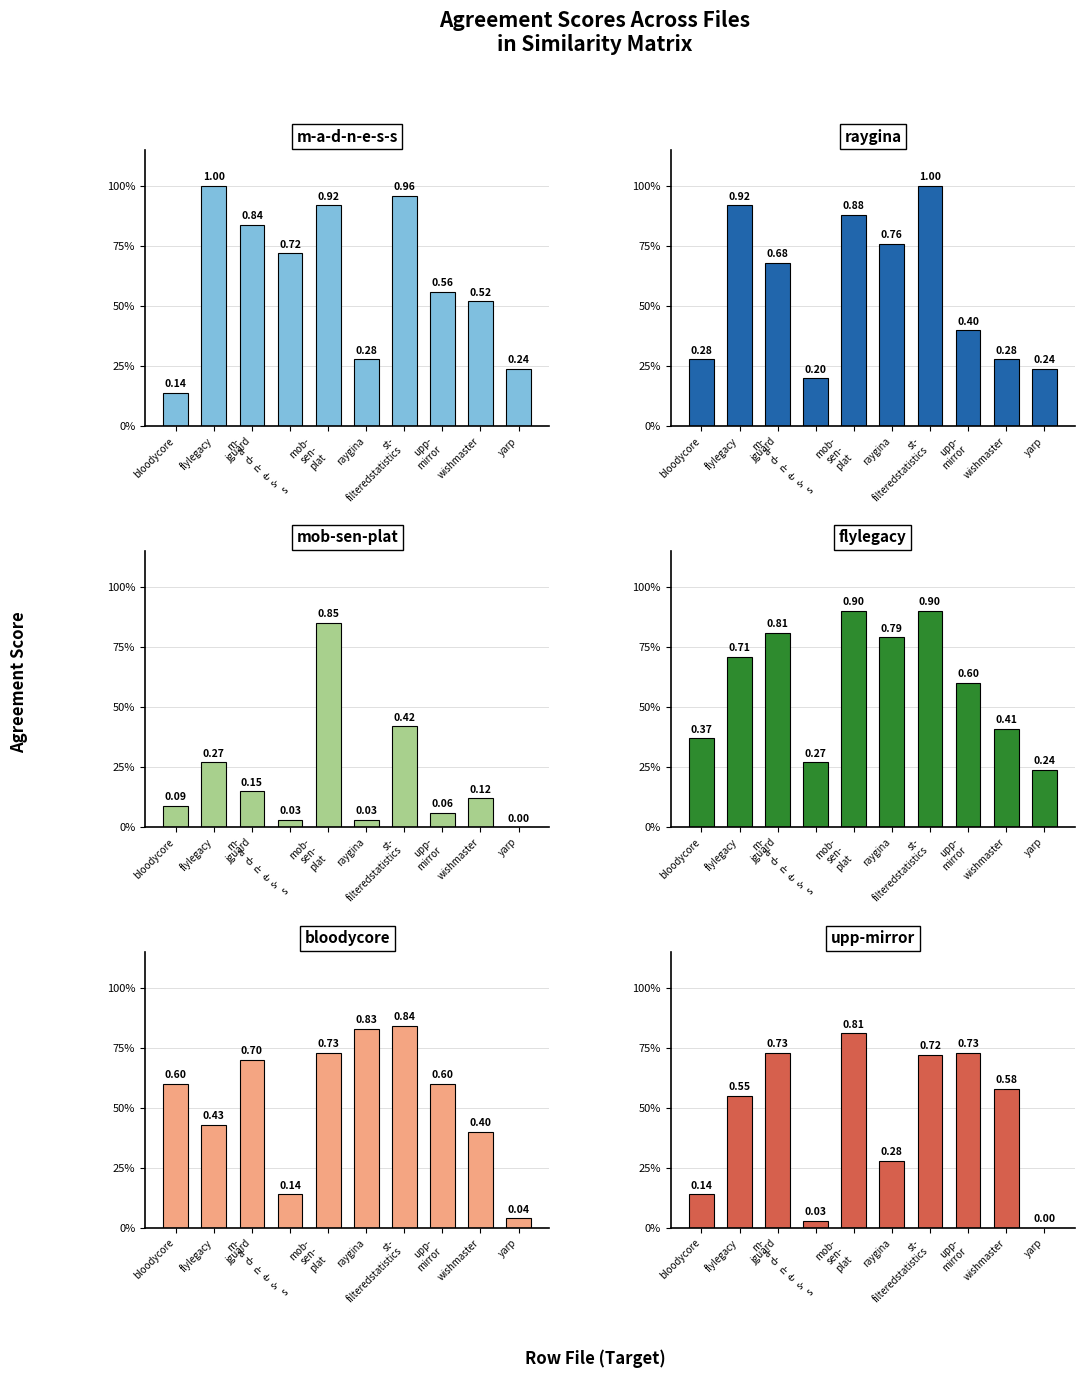

Reading left to right, what are all the values shown in this chart?

m-a-d-n-e-s-s.csv: bloodycore=0.1	flylegacy=1.0	jguard=0.8	m-
a-
d-
n-
e-
s-
s=0.7	mob-
sen-
plat=0.9	raygina=0.3	st-
filteredstatistics=1.0	upp-
mirror=0.6	wishmaster=0.5	yarp=0.2
raygina.csv: bloodycore=0.3	flylegacy=0.9	jguard=0.7	m-
a-
d-
n-
e-
s-
s=0.2	mob-
sen-
plat=0.9	raygina=0.8	st-
filteredstatistics=1.0	upp-
mirror=0.4	wishmaster=0.3	yarp=0.2
mob-sen-plat.csv: bloodycore=0.1	flylegacy=0.3	jguard=0.1	m-
a-
d-
n-
e-
s-
s=0.0	mob-
sen-
plat=0.8	raygina=0.0	st-
filteredstatistics=0.4	upp-
mirror=0.1	wishmaster=0.1	yarp=0.0
flylegacy.csv: bloodycore=0.4	flylegacy=0.7	jguard=0.8	m-
a-
d-
n-
e-
s-
s=0.3	mob-
sen-
plat=0.9	raygina=0.8	st-
filteredstatistics=0.9	upp-
mirror=0.6	wishmaster=0.4	yarp=0.2
bloodycore.csv: bloodycore=0.6	flylegacy=0.4	jguard=0.7	m-
a-
d-
n-
e-
s-
s=0.1	mob-
sen-
plat=0.7	raygina=0.8	st-
filteredstatistics=0.8	upp-
mirror=0.6	wishmaster=0.4	yarp=0.0
upp-mirror.csv: bloodycore=0.1	flylegacy=0.6	jguard=0.7	m-
a-
d-
n-
e-
s-
s=0.0	mob-
sen-
plat=0.8	raygina=0.3	st-
filteredstatistics=0.7	upp-
mirror=0.7	wishmaster=0.6	yarp=0.0